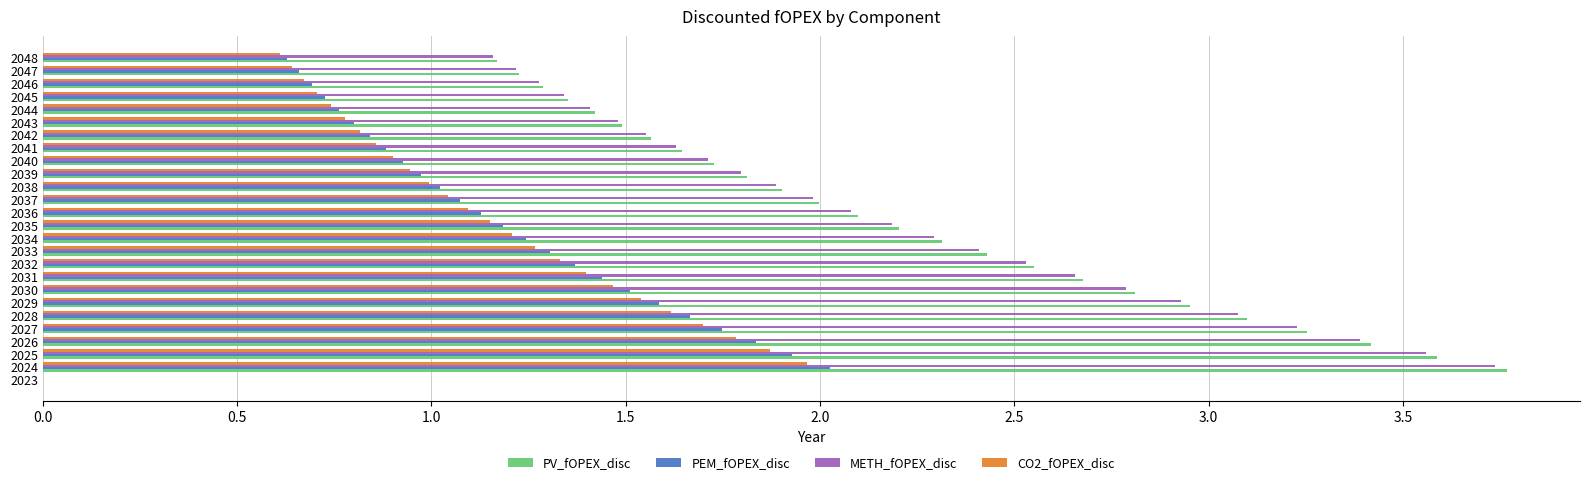

Count the number of data series in this chart.

4